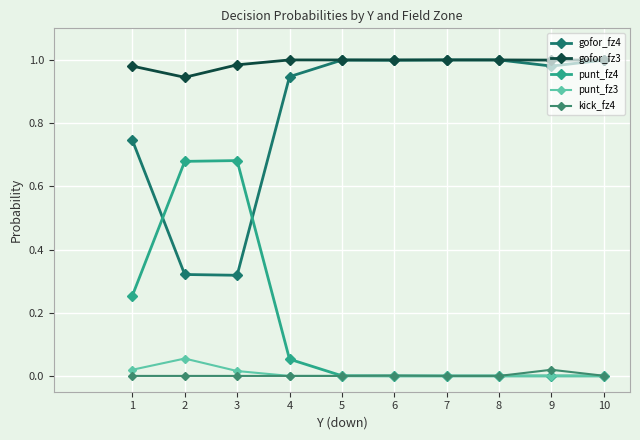

Read the gofor_fz4 value at 10.

1.0